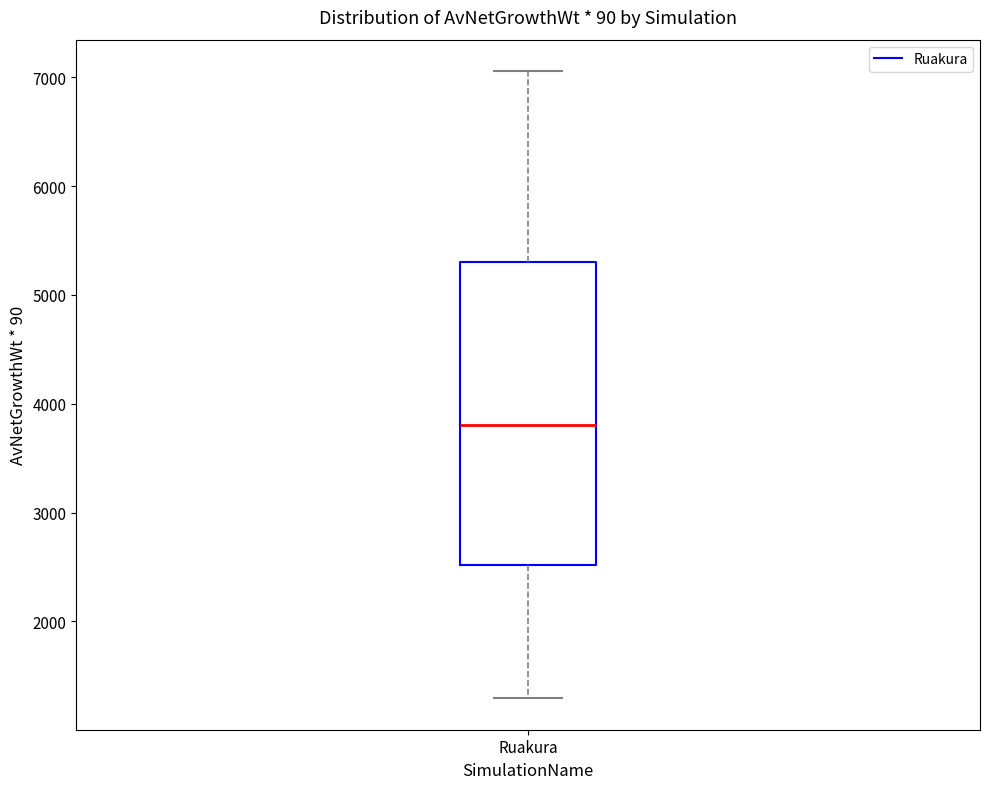

Where does the upper whisker of the box for Ruakura end on the y-axis? The values are not printed on the chart, so give them approximately, as read against the axis.

7100